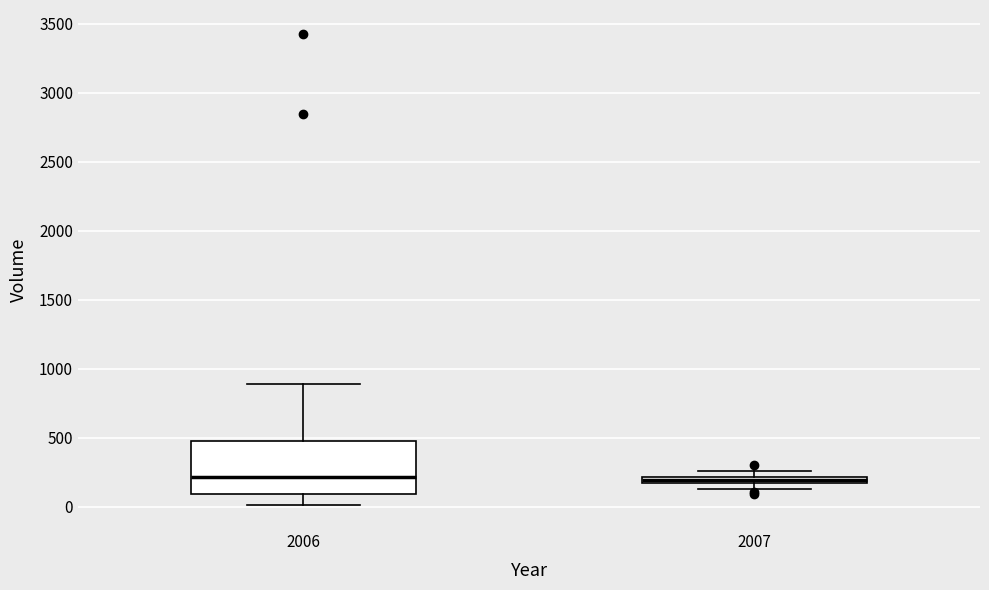

Comparing the boxes themselves (not the whiskers), which one is the tallest?

2006